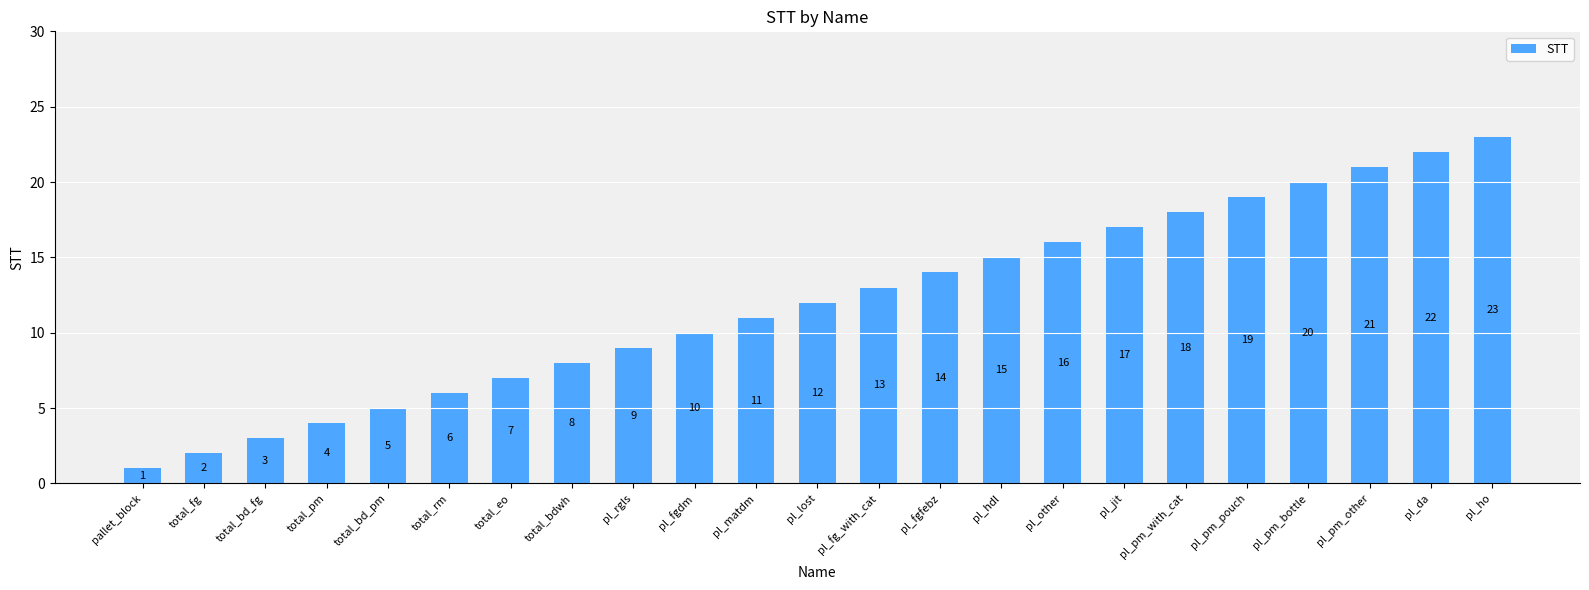

How many bars are there in total?

23